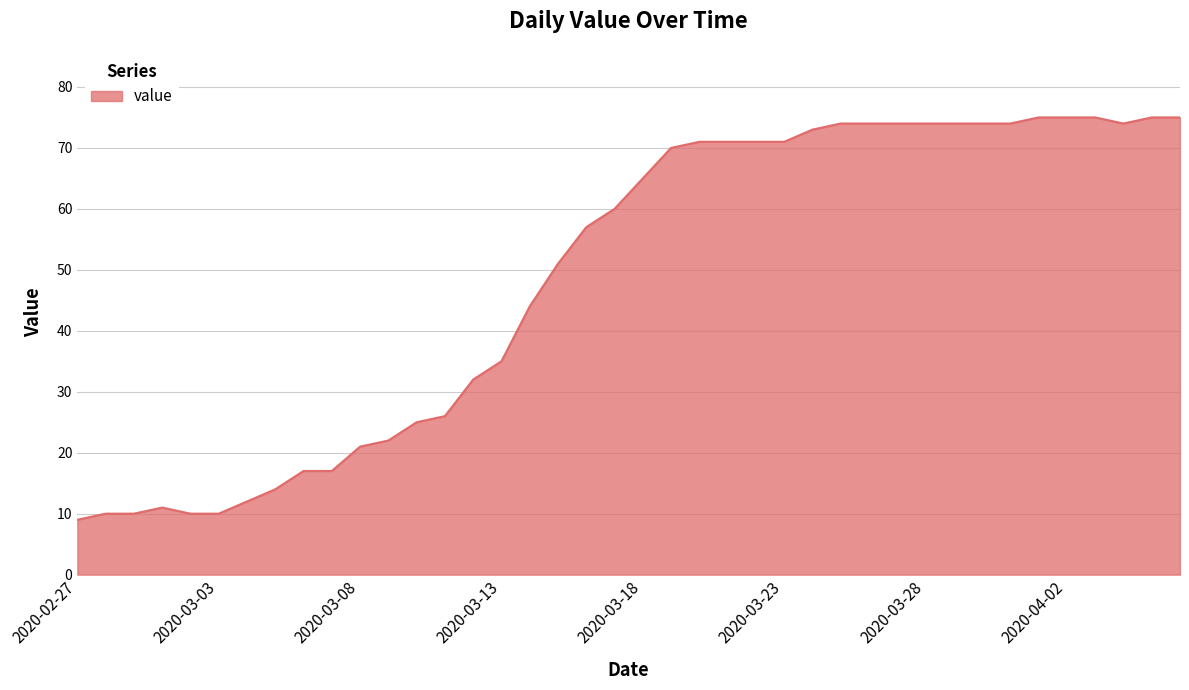

What is the maximum value shown in the chart?

75